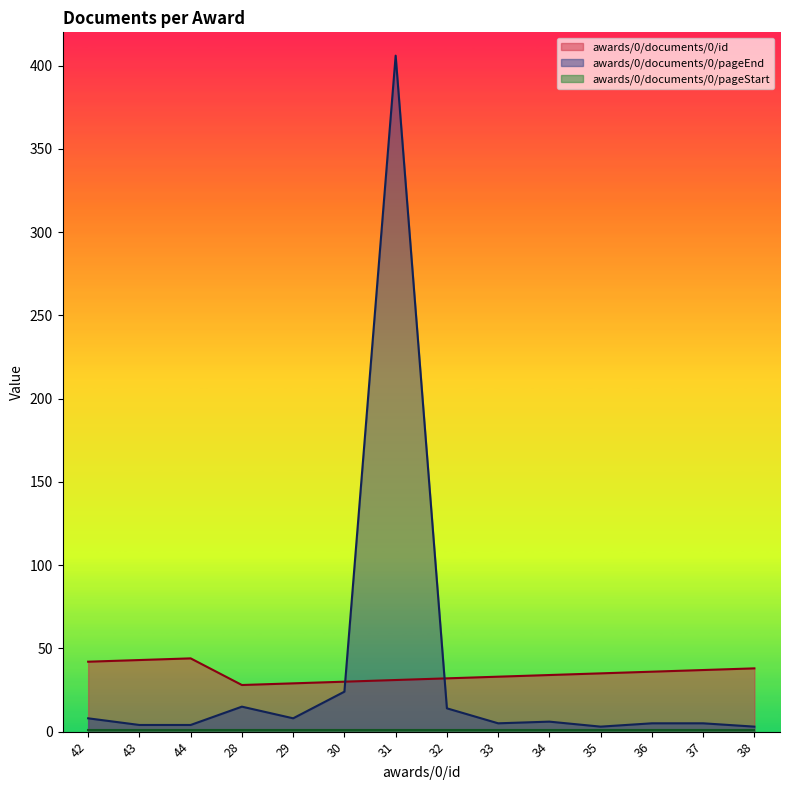

Count the number of categories in the chart.

14